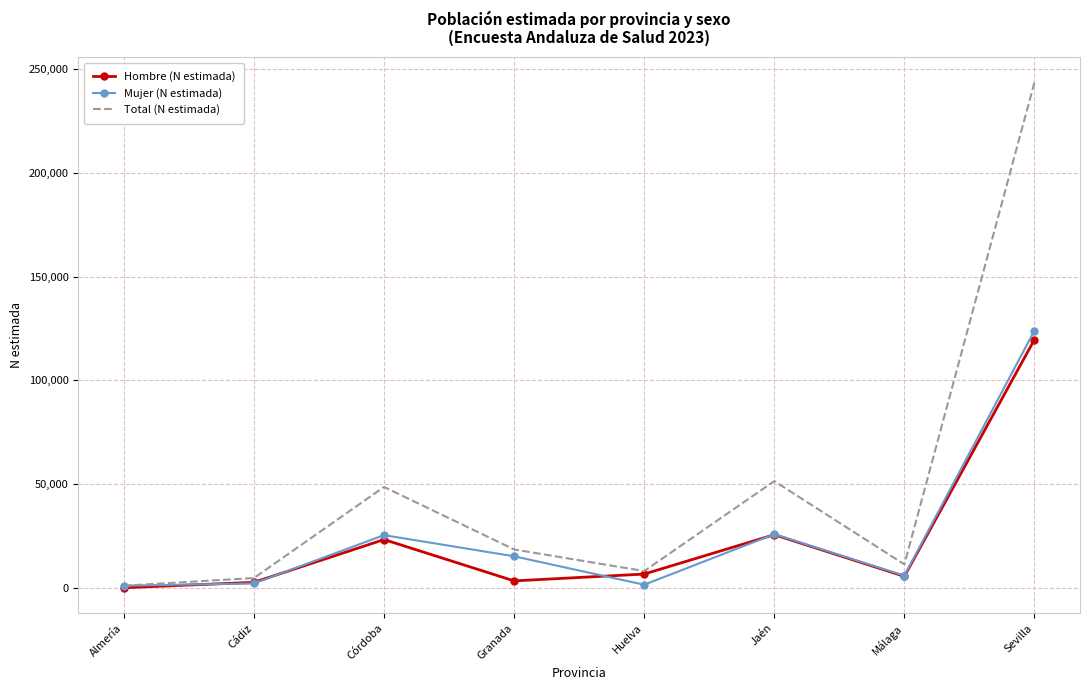

What is the greatest value displayed?

243645